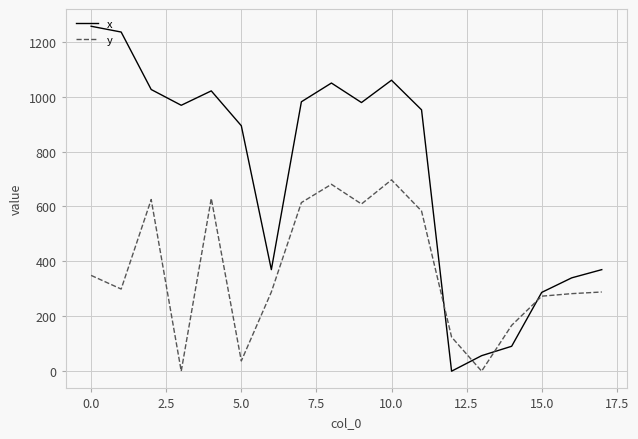

Which series has the largest range (max minus min)?

x